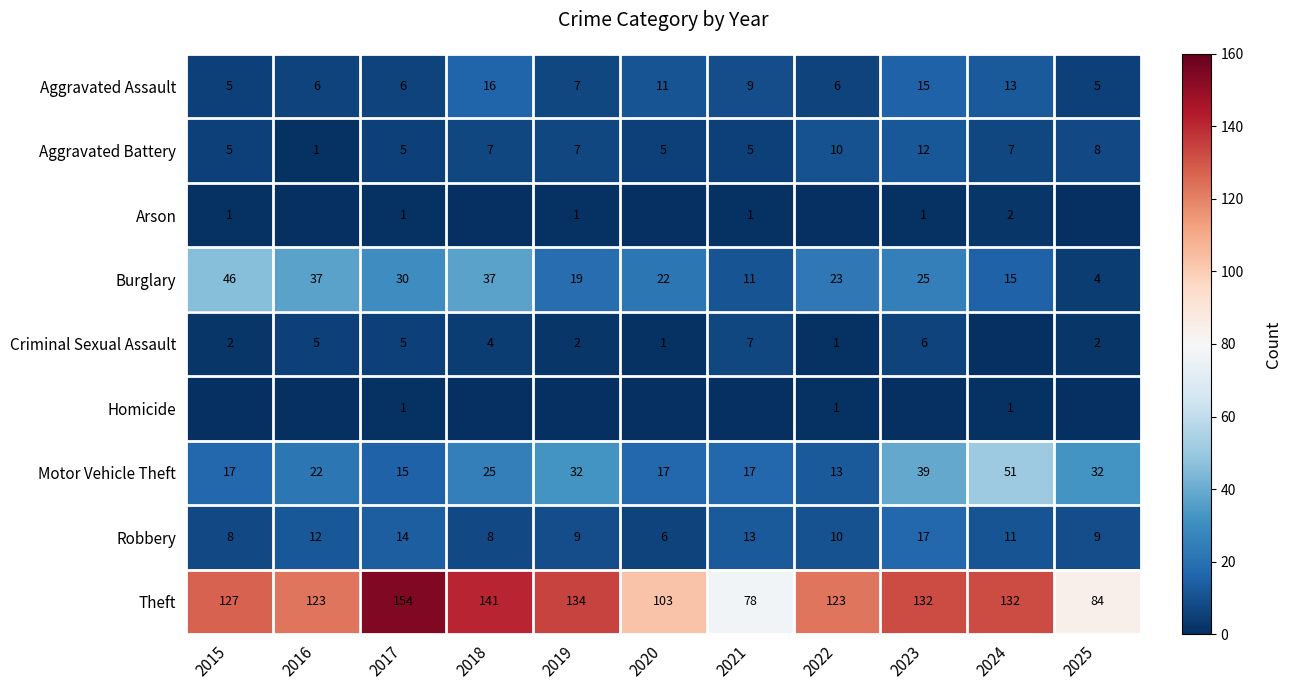

What is the approximate value of Robbery at 2020?

6